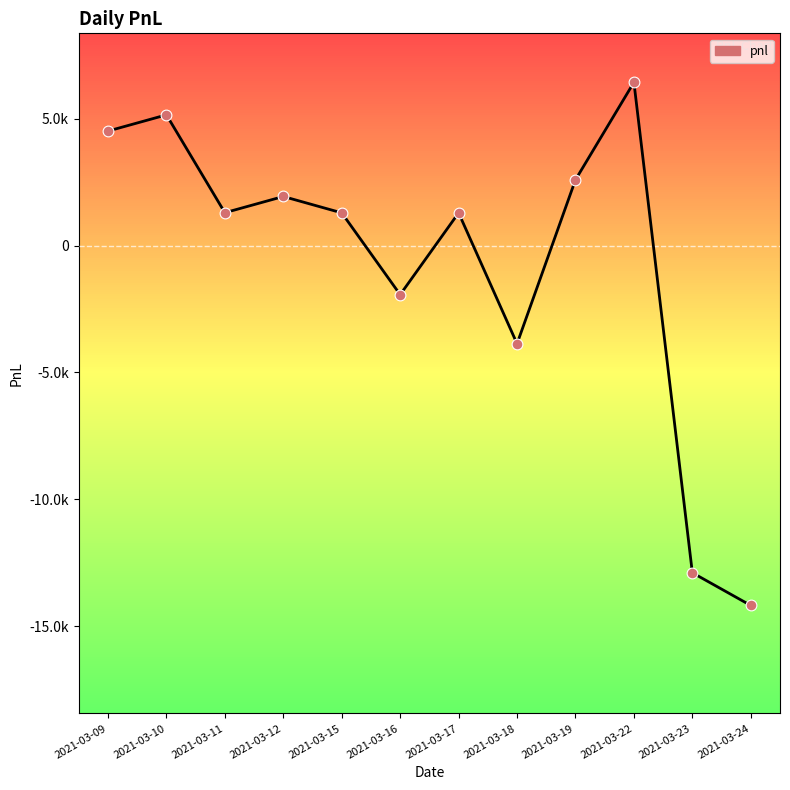

What is the change in value from 2021-03-18 to 2021-03-22?

+10307.1